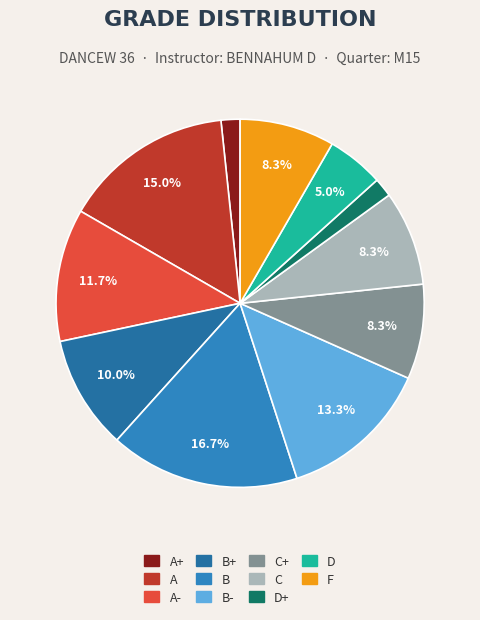

Count the number of slices in the pie.

11